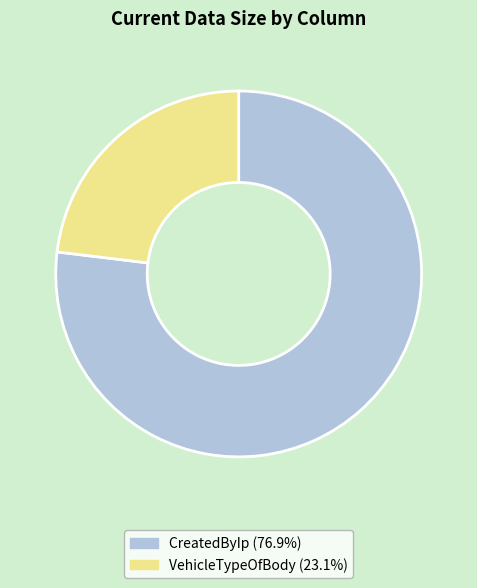

How many segments does this pie chart have?

2